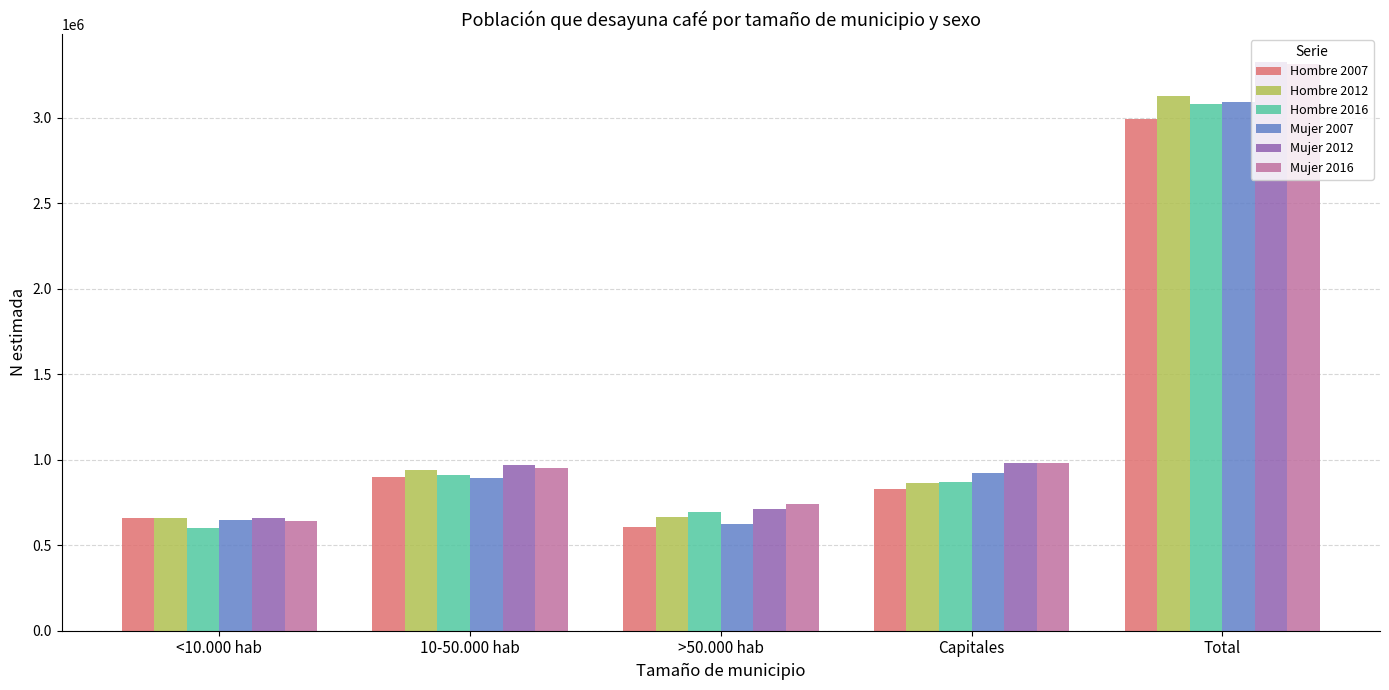

The value of Hombre 2016 at Total is 3078474. True or false?

True